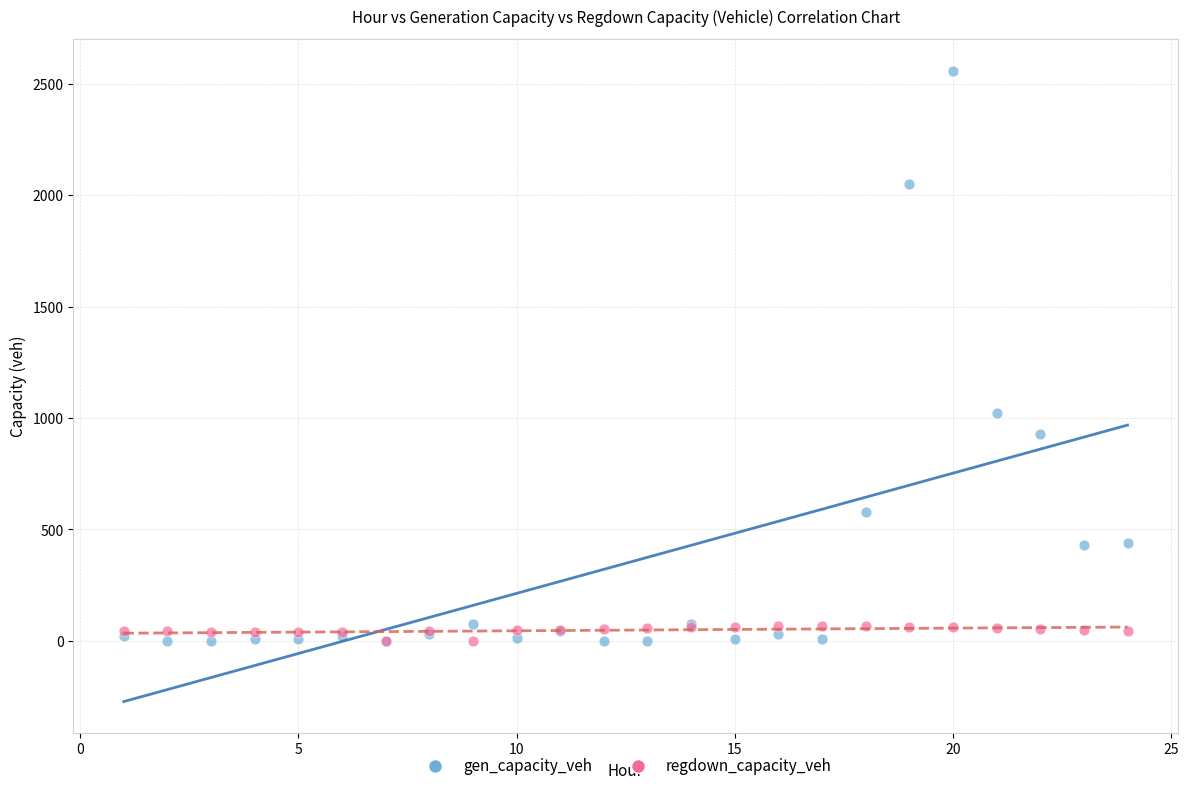

Which series reaches the maximum Y coordinate?

gen_capacity_veh